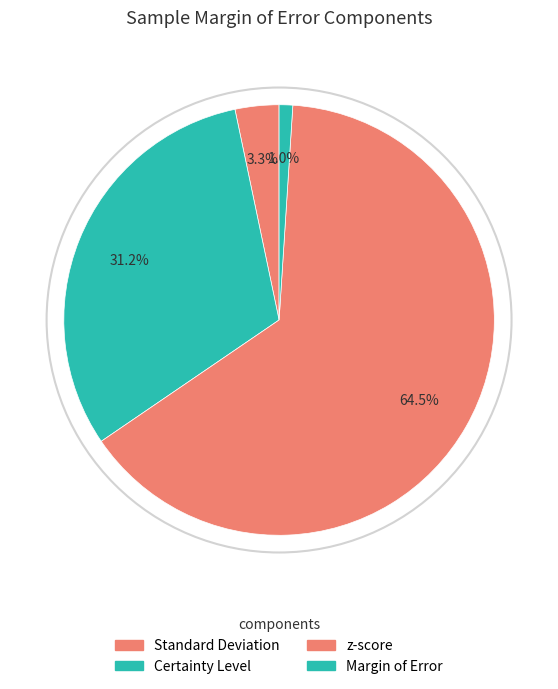

Count the number of slices in the pie.

4